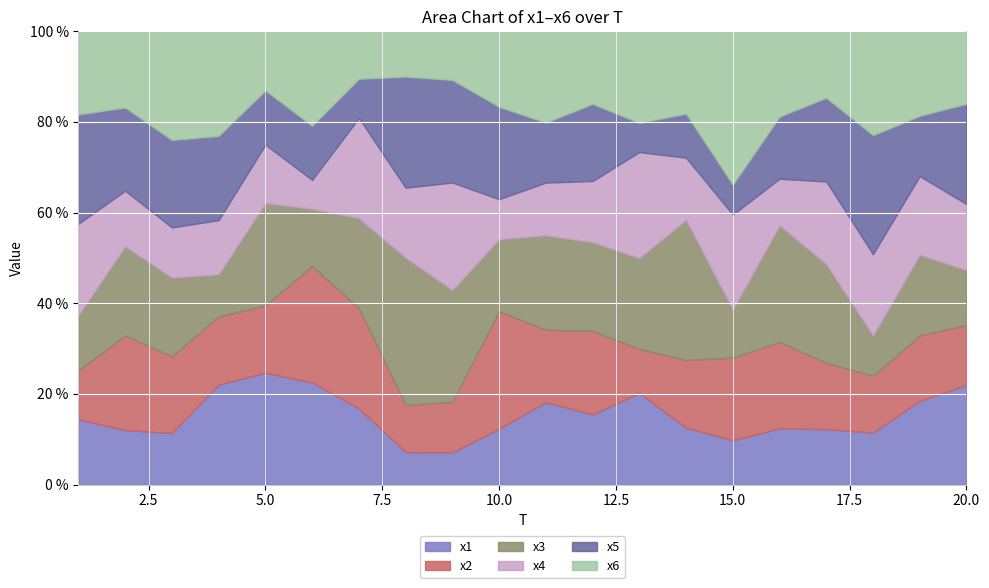

What is the total value across all series at 10.0?

100.0